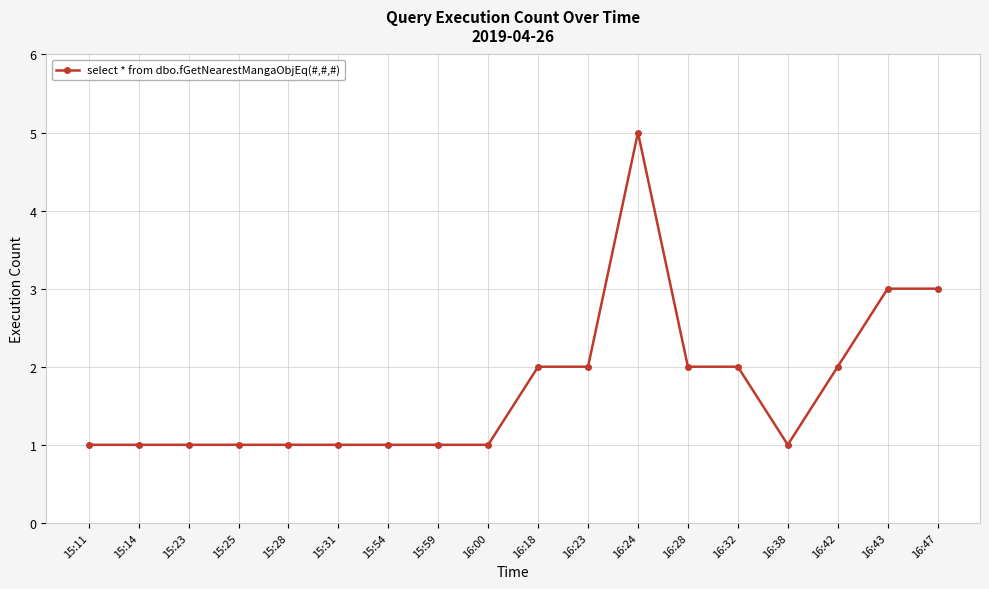

The value at 15:59 is 1. True or false?

True